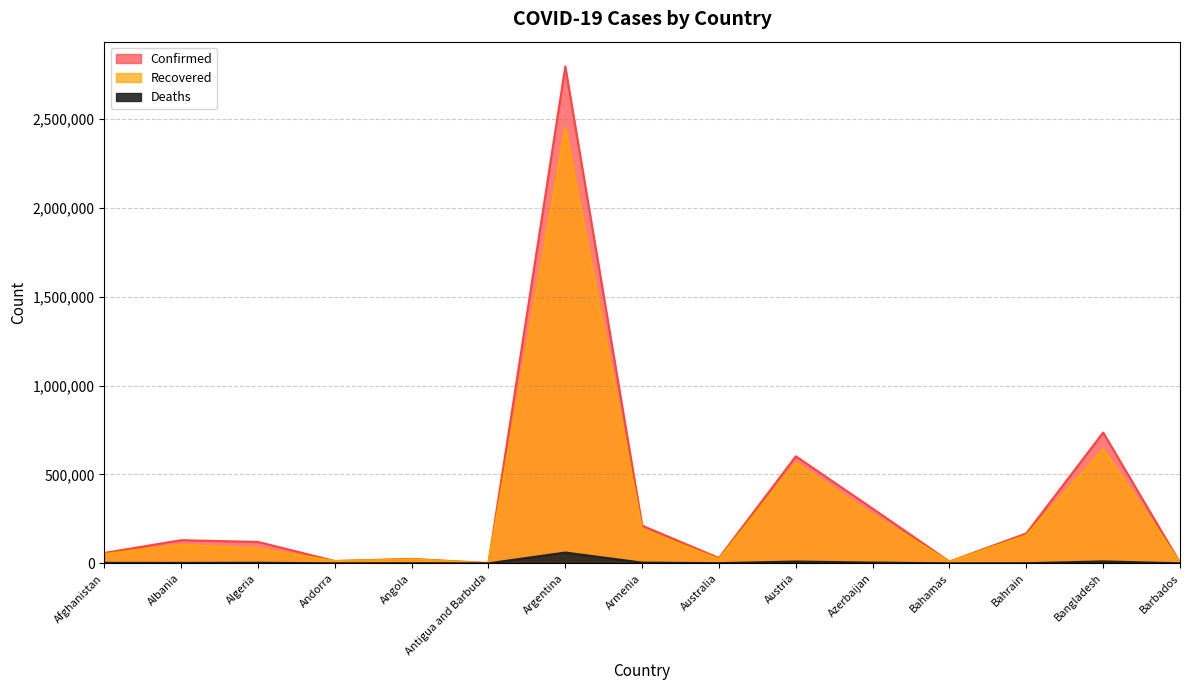

What is the difference between the maximum and minimum values in the Confirmed series?

2795551